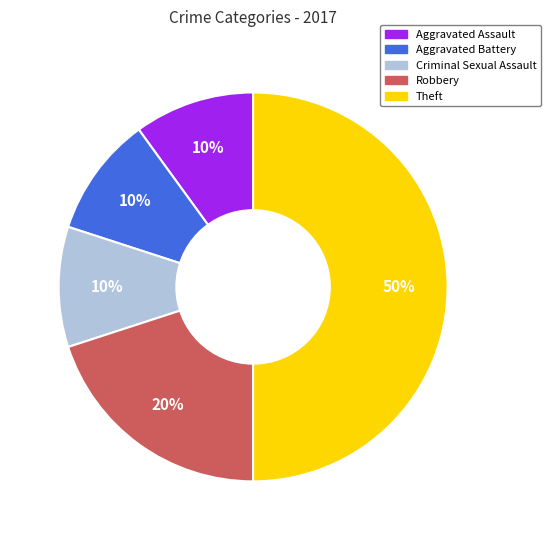

What percentage is the Criminal Sexual Assault slice, to the nearest percent?

10%